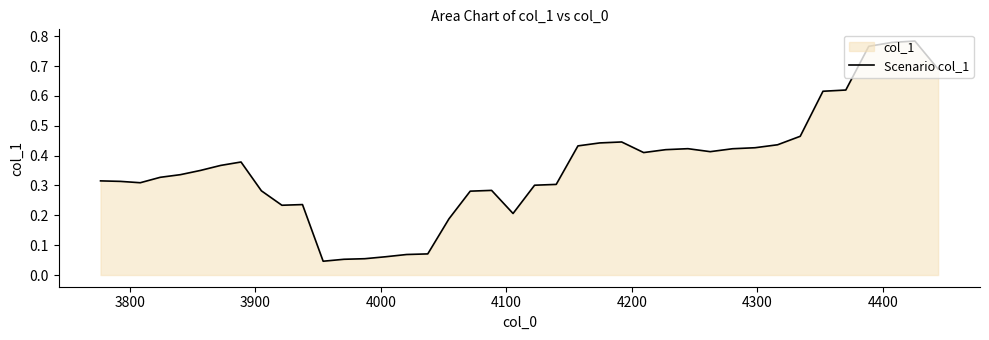

True or false: the data shows 0.0 at 15.

False